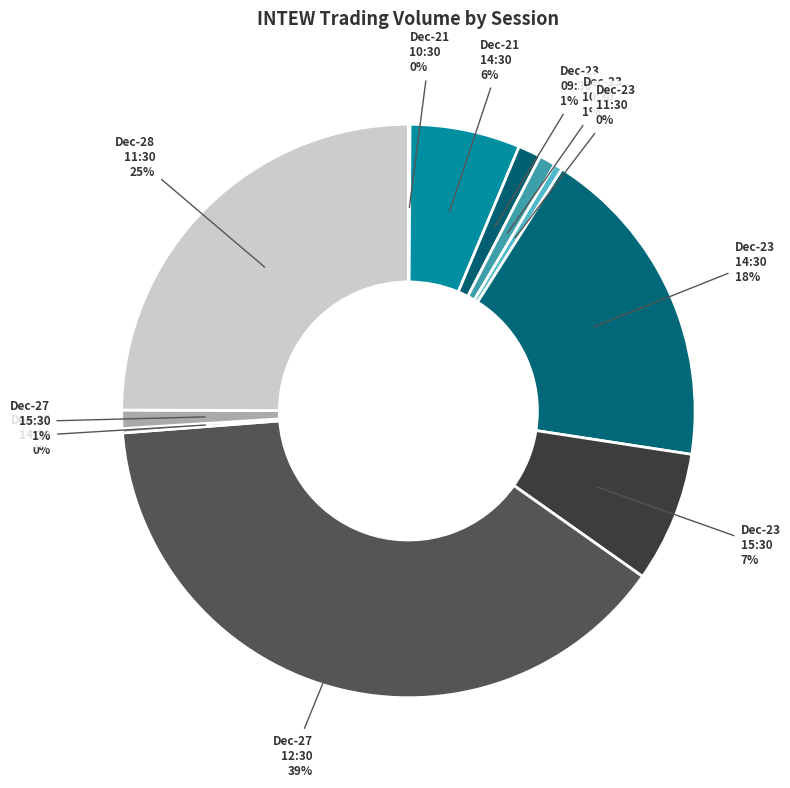

Which slice is the largest?

2021-12-27 12:30